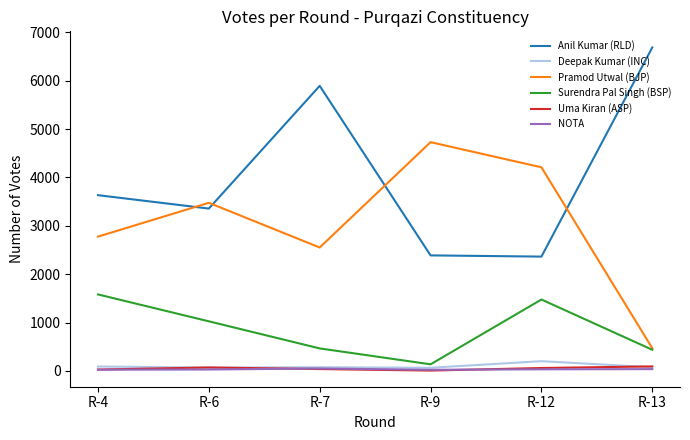

What is the minimum value for Pramod Utwal (BJP)?

469